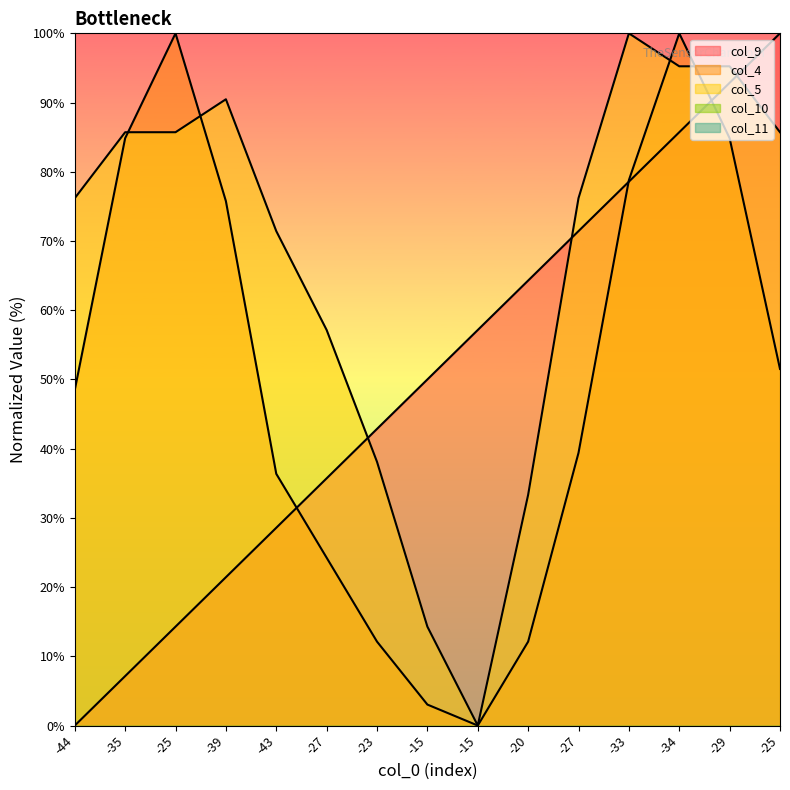

What is the total value across all series at -27?

117.1